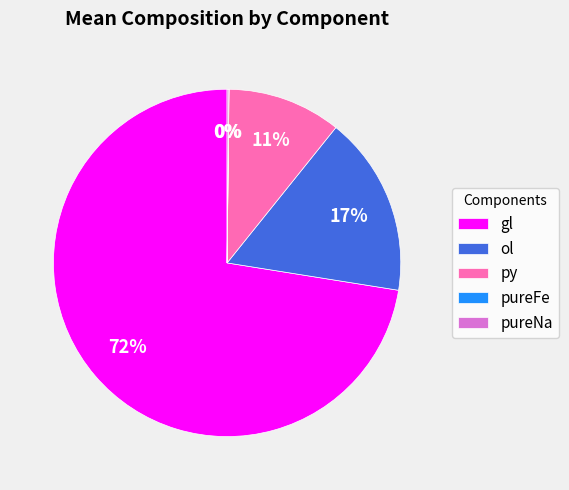

What is the majority slice?

gl